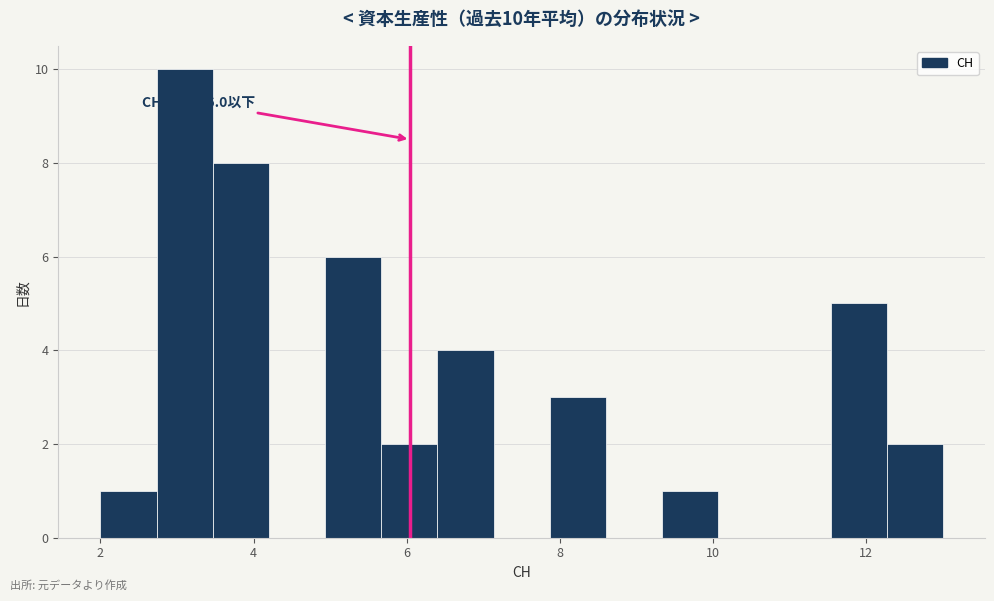

Read against the x-axis, roughly where is the centre of the tallest bar?

3.2